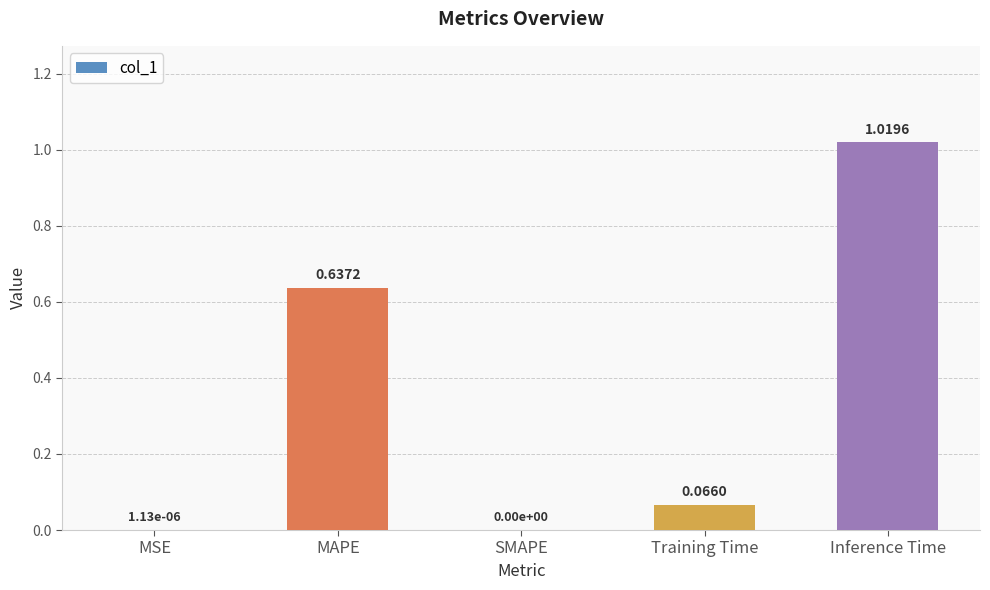

What is the change in value from SMAPE to Inference Time?

+1.0